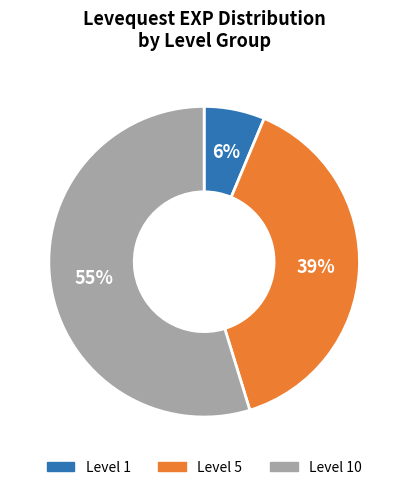

Do Level 5 and Level 10 together represent more than half of the pie?

Yes